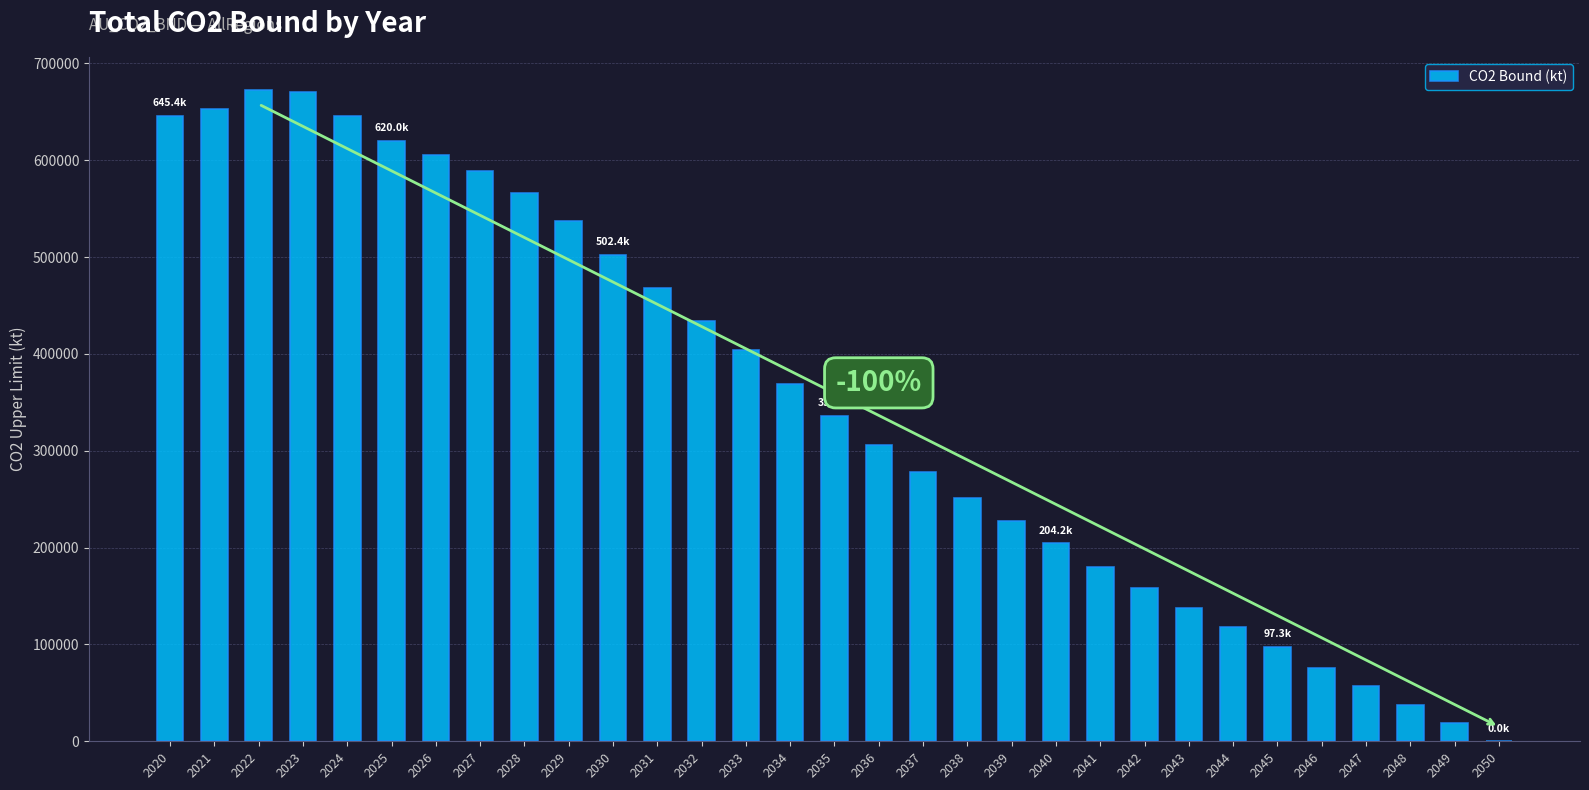

What is the greatest value displayed?

672924.5